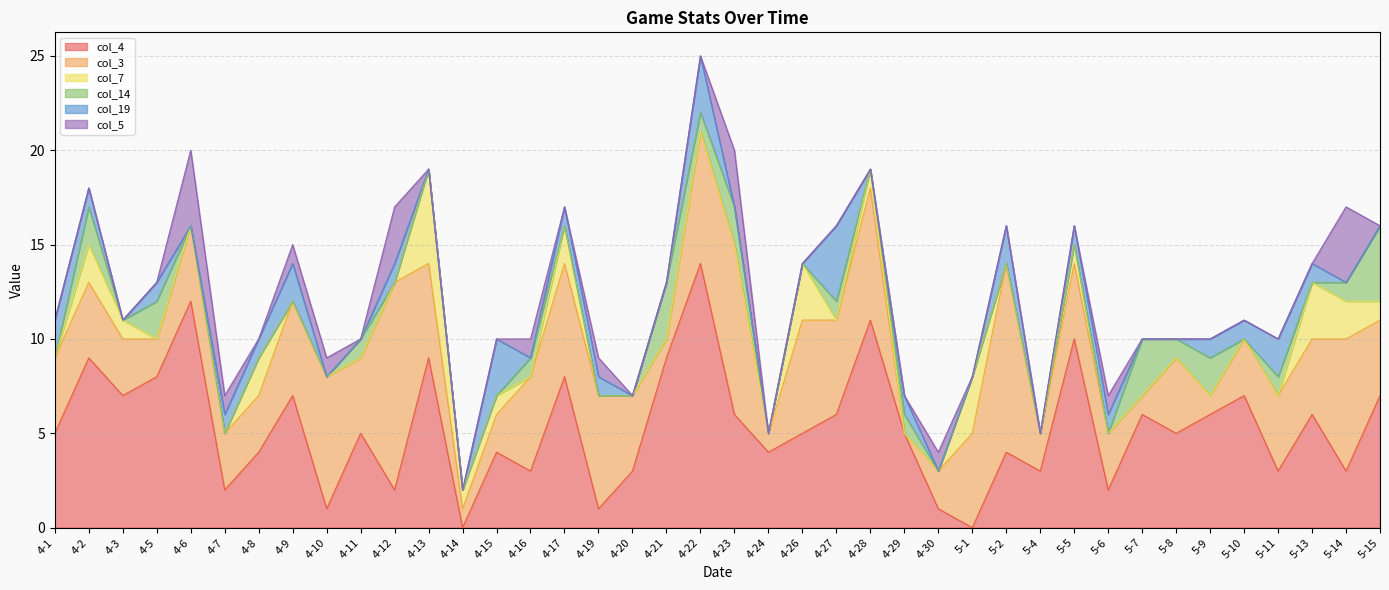

The value of col_5 at 4-8 is 0. True or false?

True